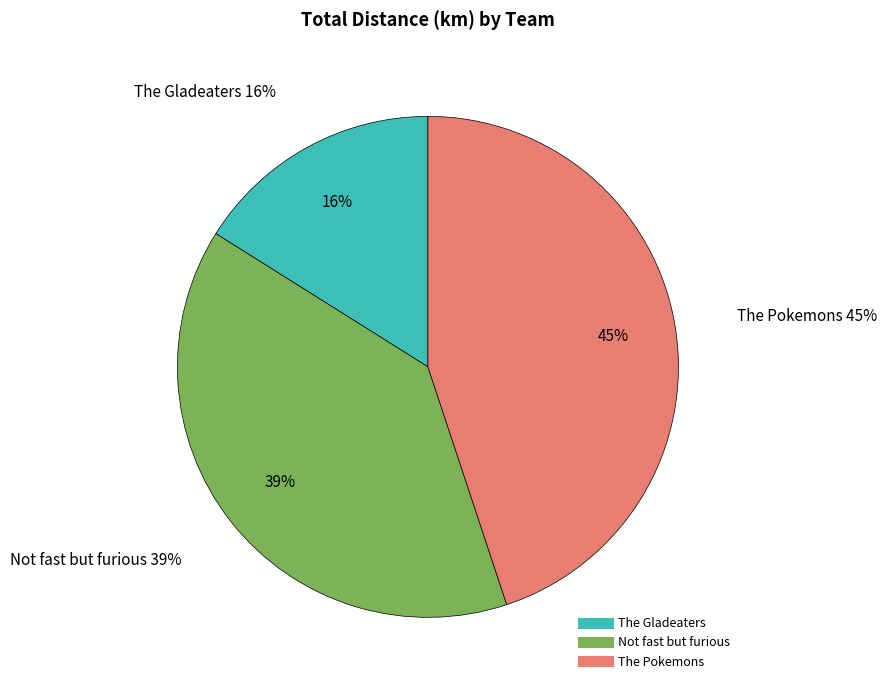

To the nearest percent, what portion does Not fast but furious represent?

39%